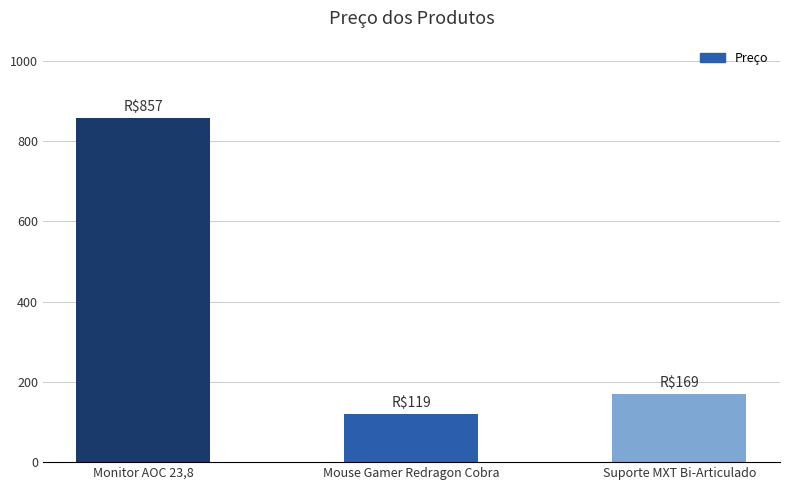

How many data points does each series have?

3